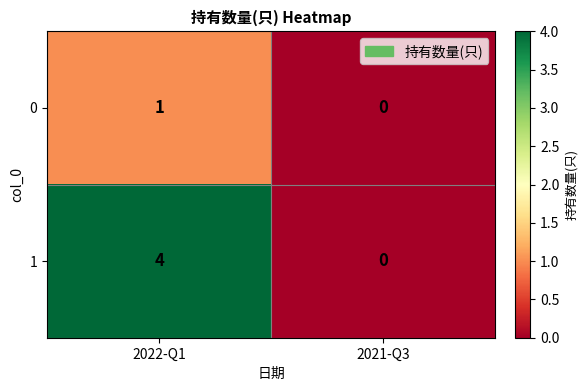

Which series has the widest spread of values?

1